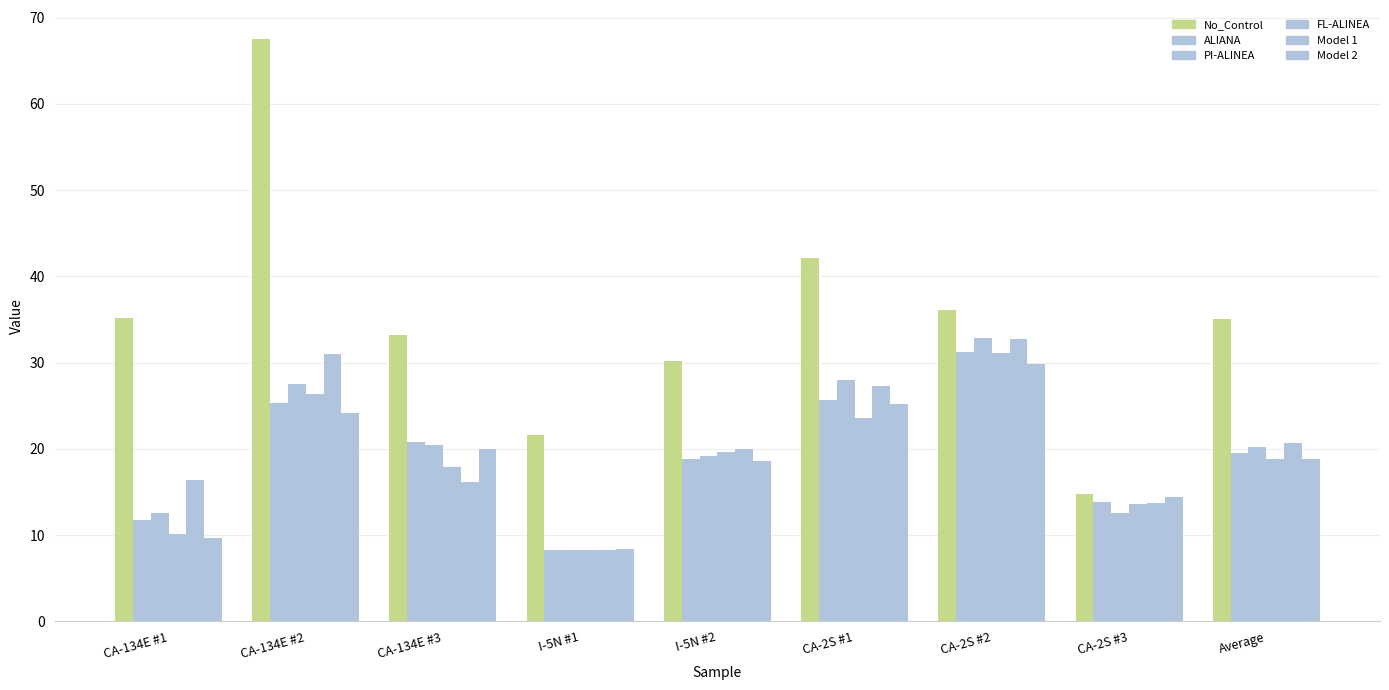

Does the chart contain any negative values?

No